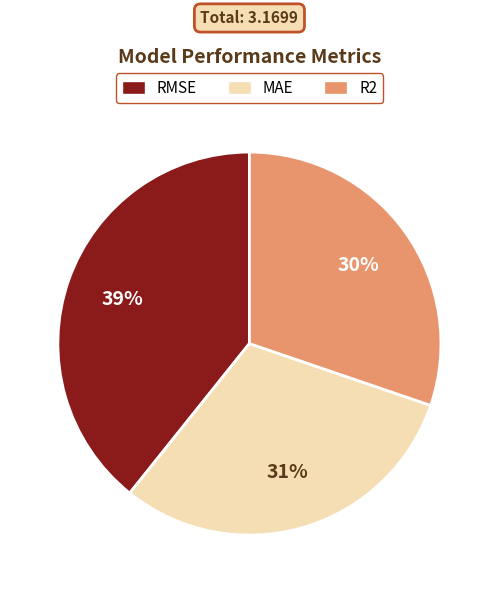

Which category has the biggest portion of the pie?

RMSE